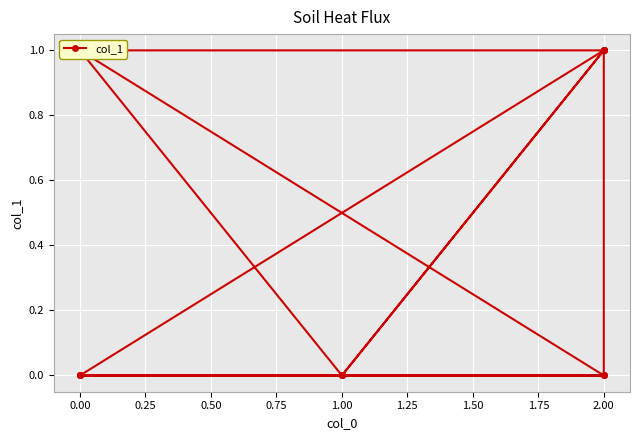

How many distinct data groups are displayed?

1